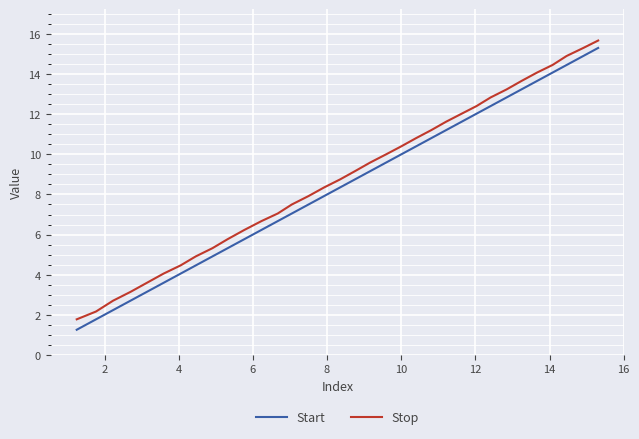

What is the difference between the maximum and minimum values in the Start series?

14.1